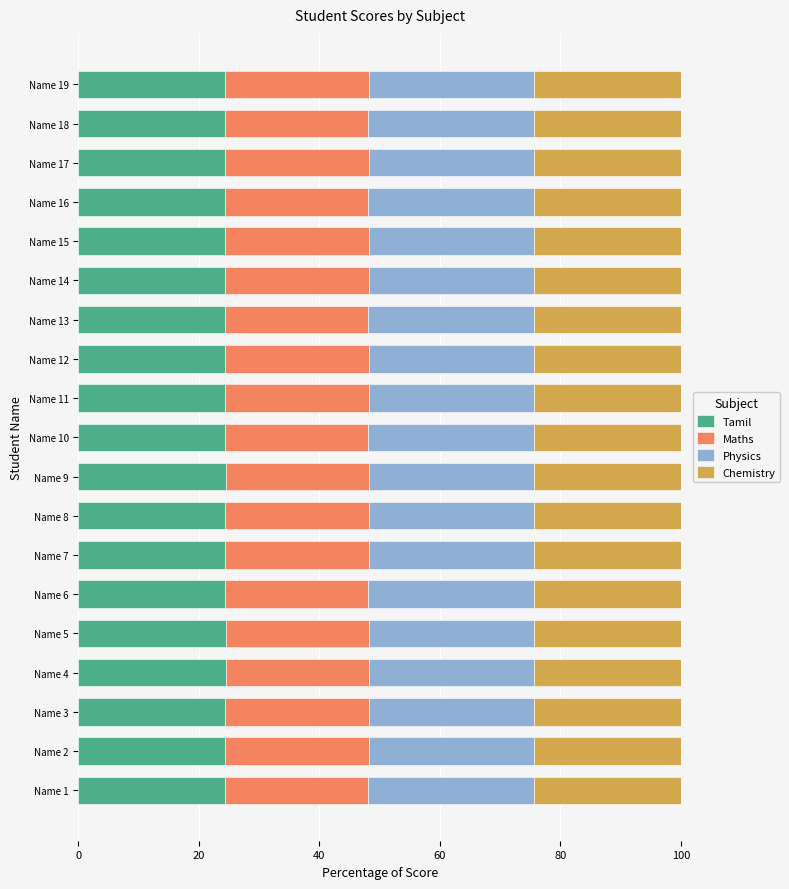

What is the total value across all series at Name 18?

100.0